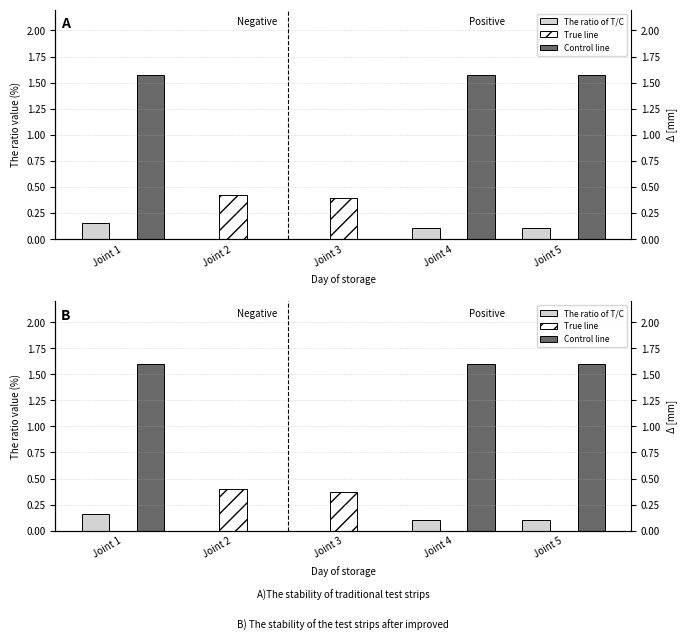

Is it true that Control line equals 1.6 at Joint 4?

True